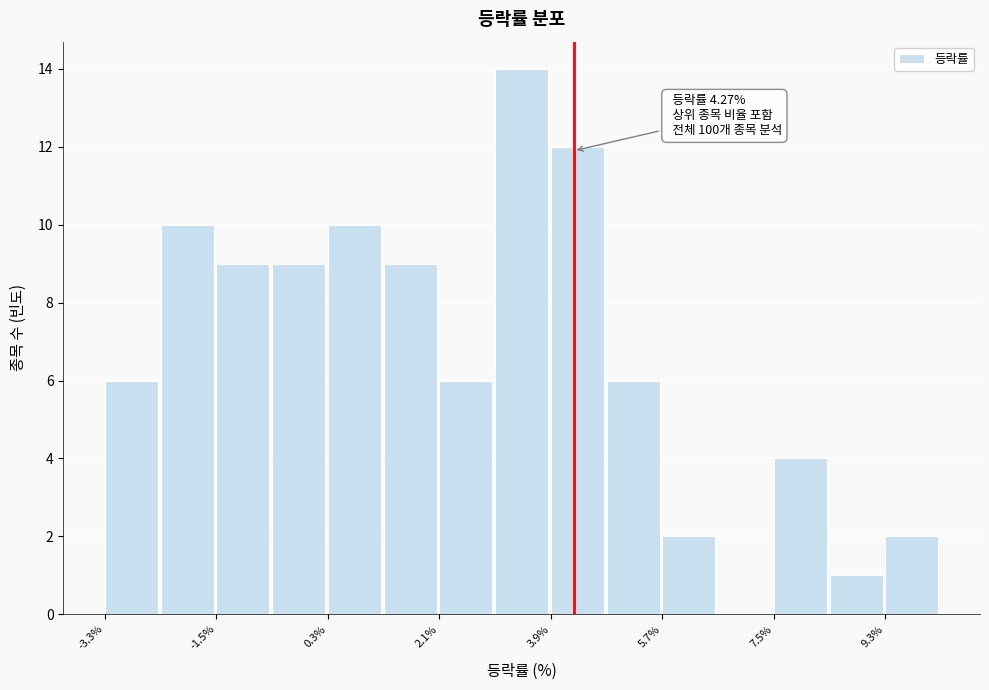

Over which range of the x-axis is the bar tallest?

3.0 to 3.9